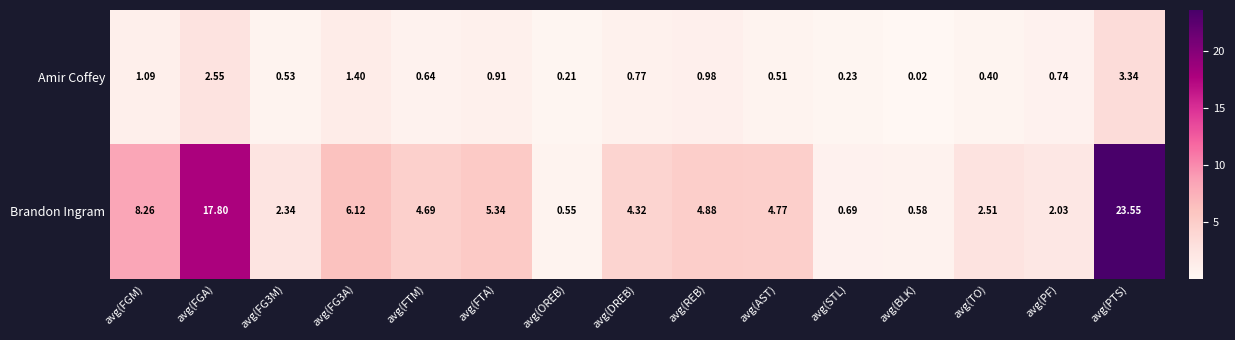

At which label does Brandon Ingram reach its peak?

avg(PTS)